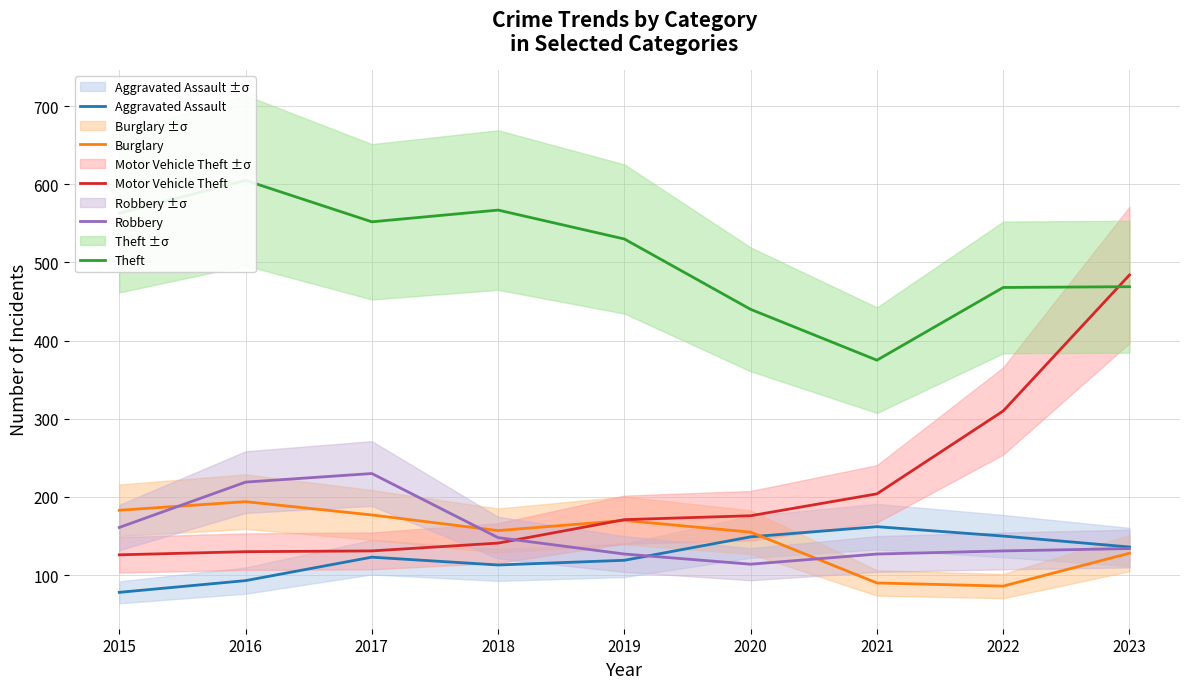

Which category has the lowest value across all series?

2015